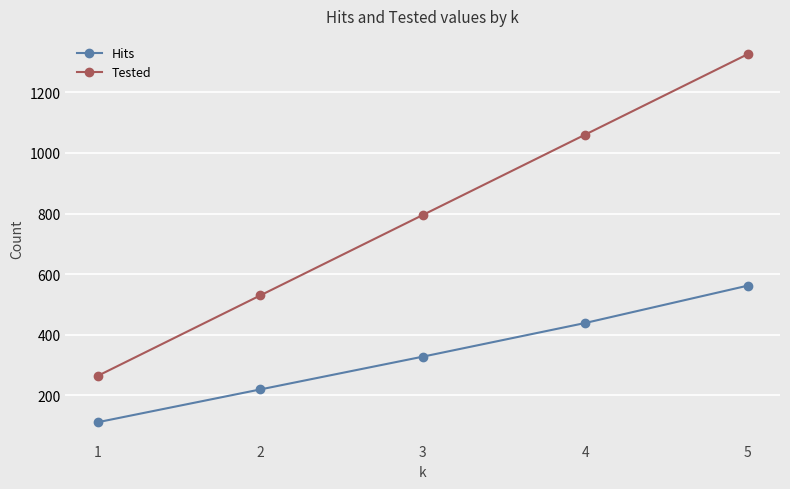

Reading left to right, what are all the values shown in this chart?

Hits: 112	220	328	439	562
Tested: 265	530	795	1060	1325